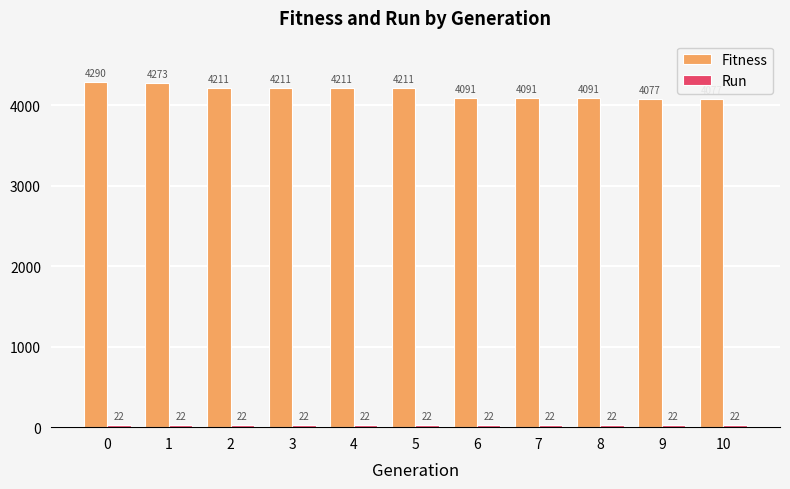

What is the spread (max minus min) of values at 3?

4189.4